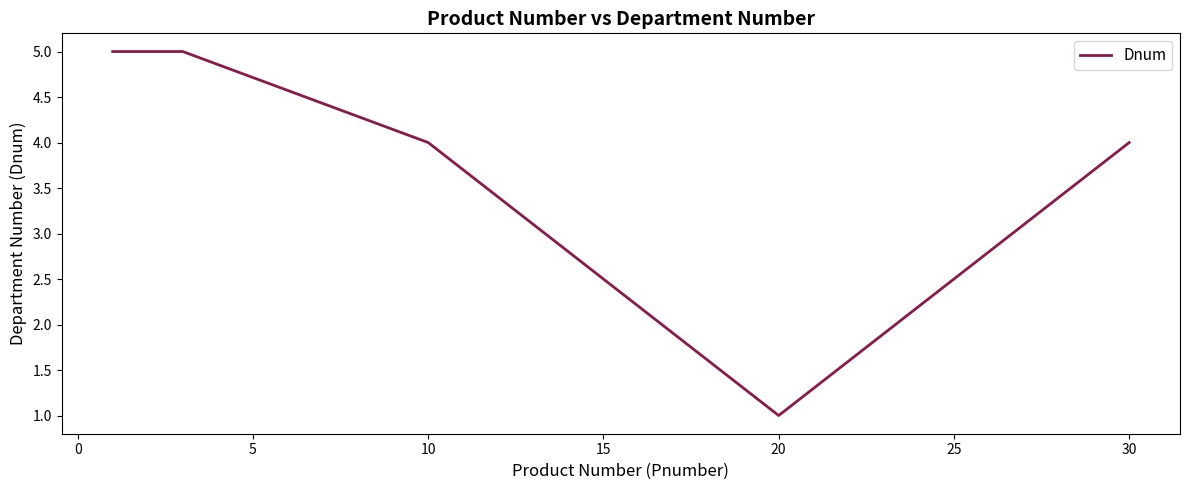

What is the difference between the second highest and second lowest values?

1